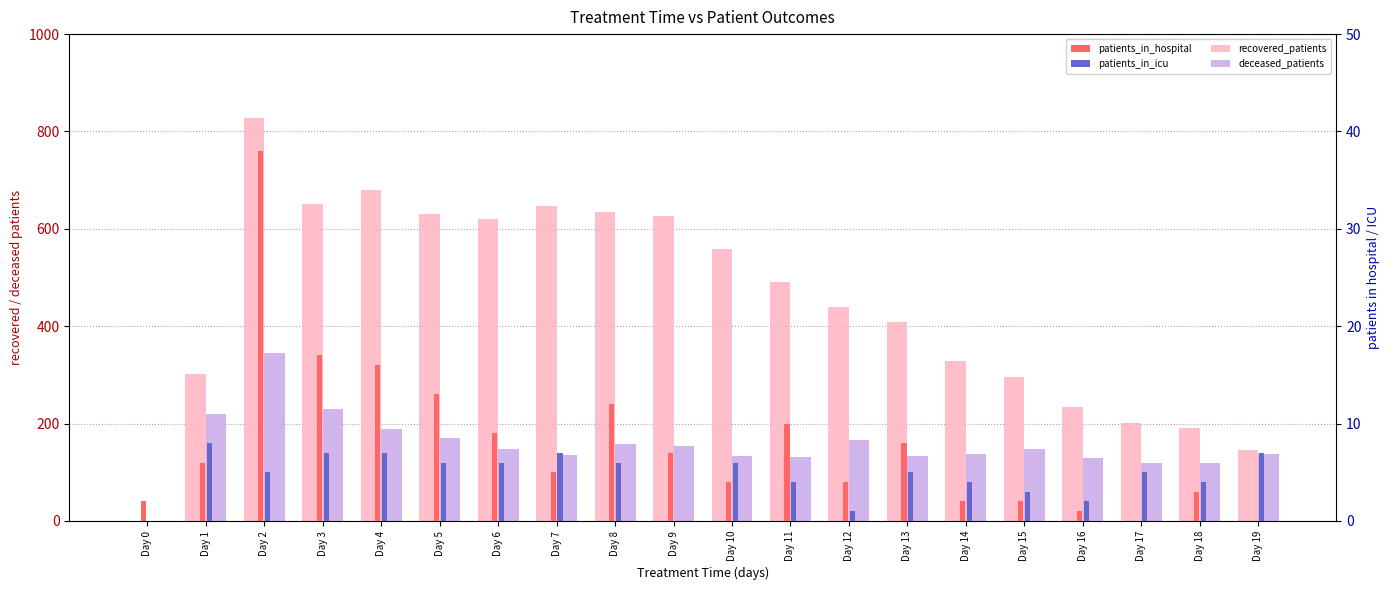

Rank the series by their maximum value, from highest to lowest.

recovered_patients, deceased_patients, patients_in_hospital, patients_in_icu